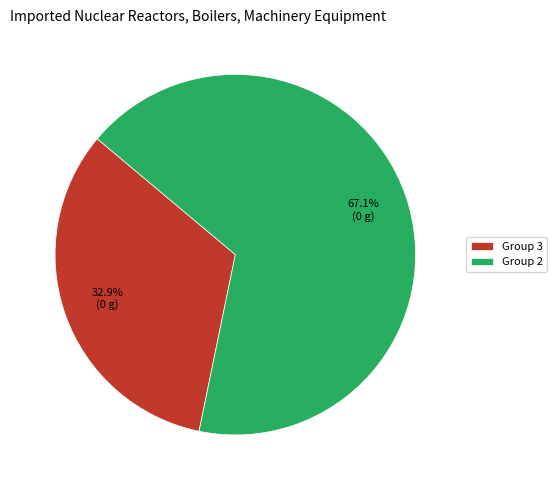

To the nearest percent, what is the average slice percentage?

50%